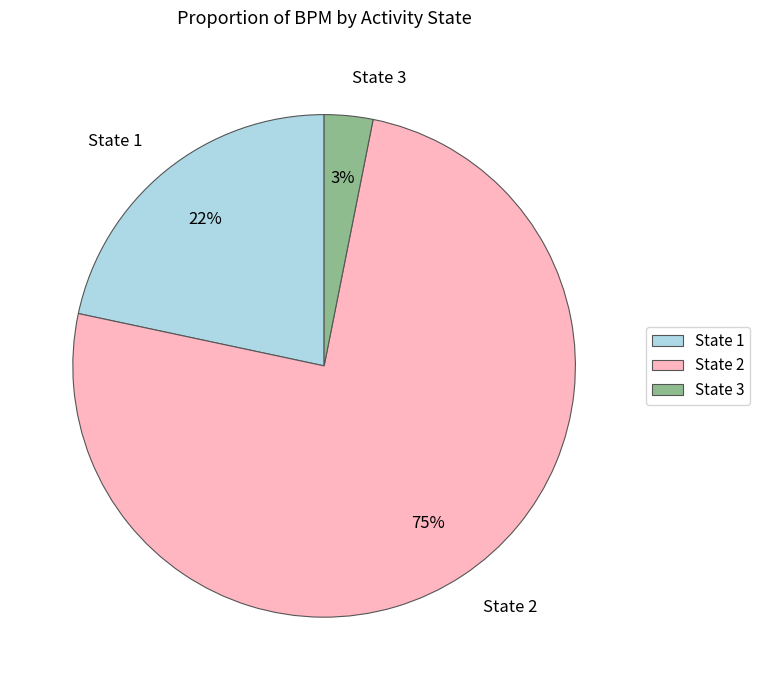

To the nearest percent, what is the average slice percentage?

33%